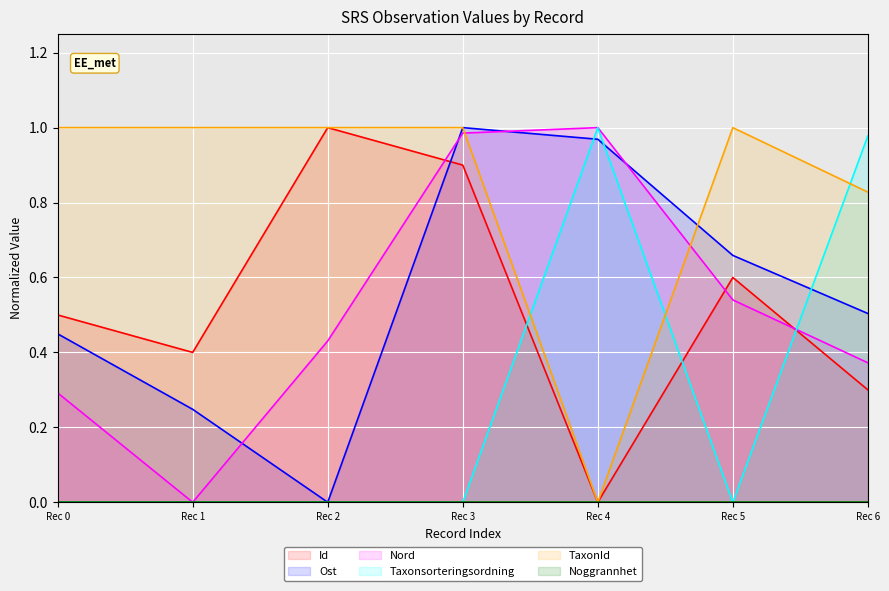

What is the difference between the maximum and minimum values in the TaxonId series?

1.0